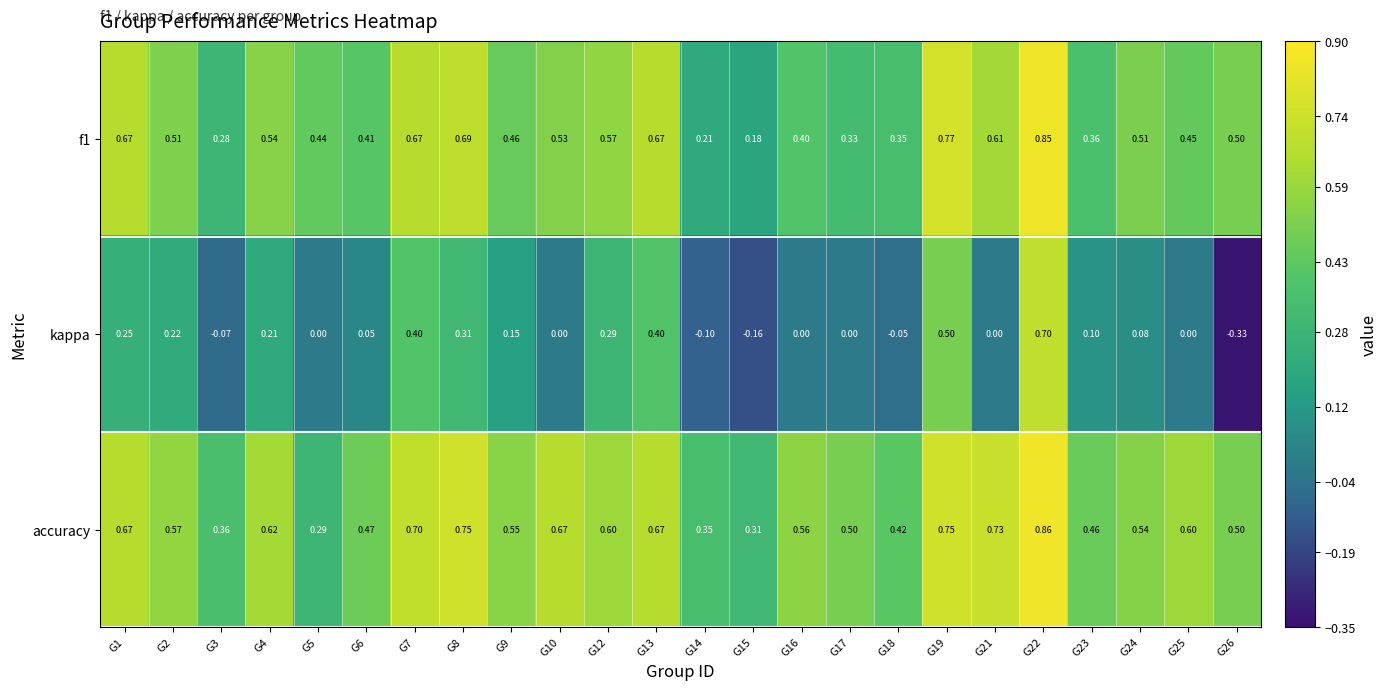

Between G9 and G25, which series saw the biggest shift?

kappa